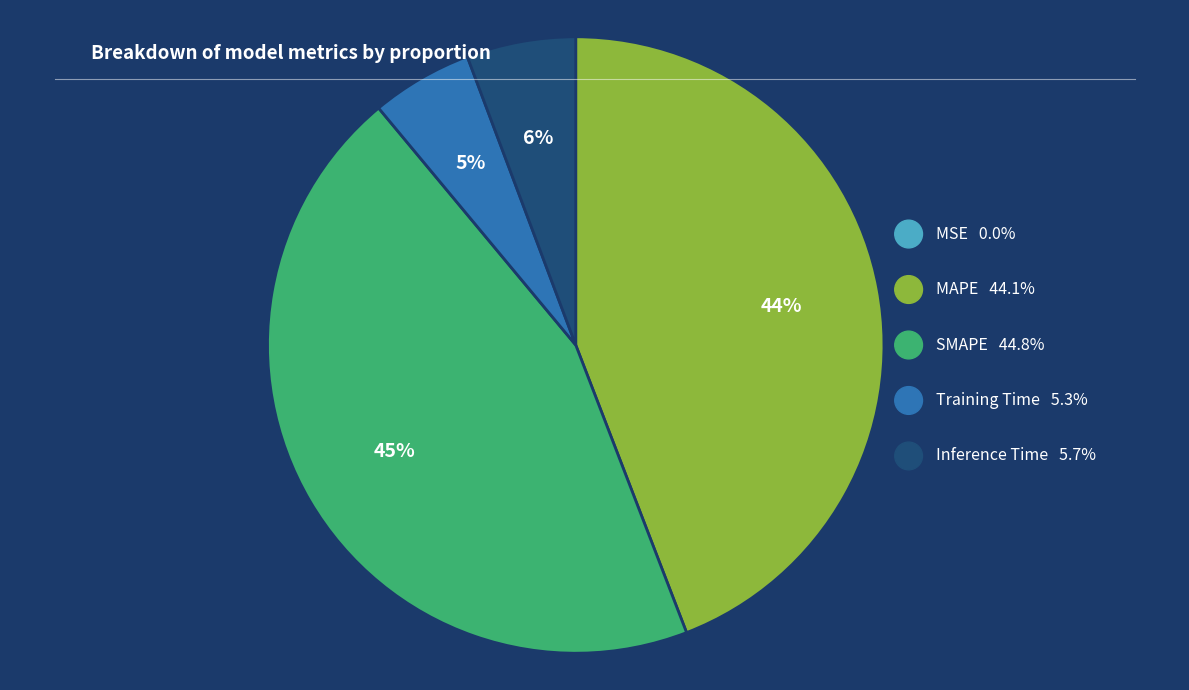

Between SMAPE and MAPE, which is larger?

SMAPE